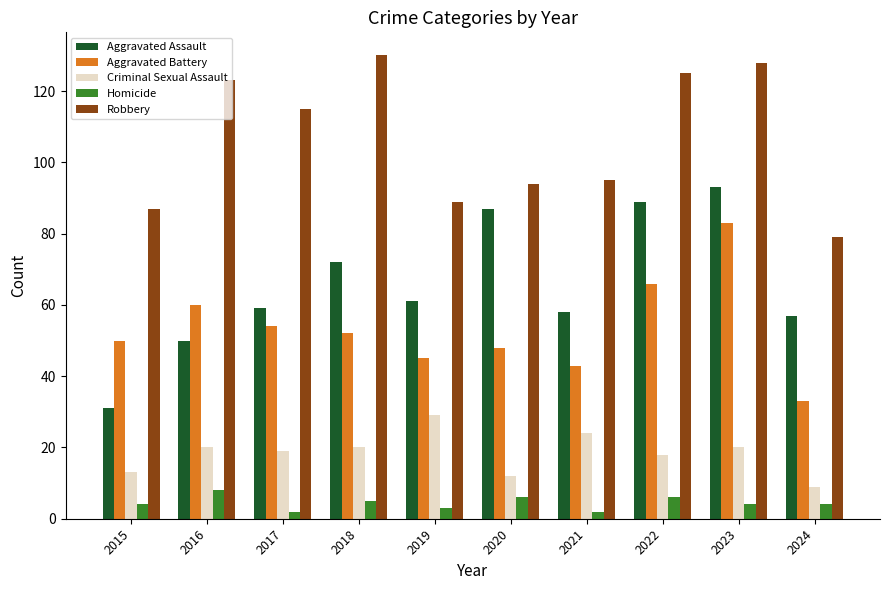

Does the chart contain stacked bars?

No